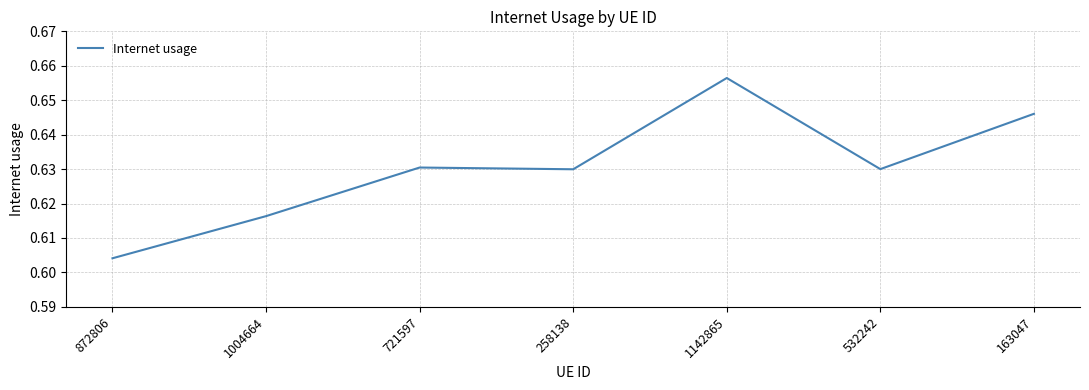

What is the sum of all values?

4.4